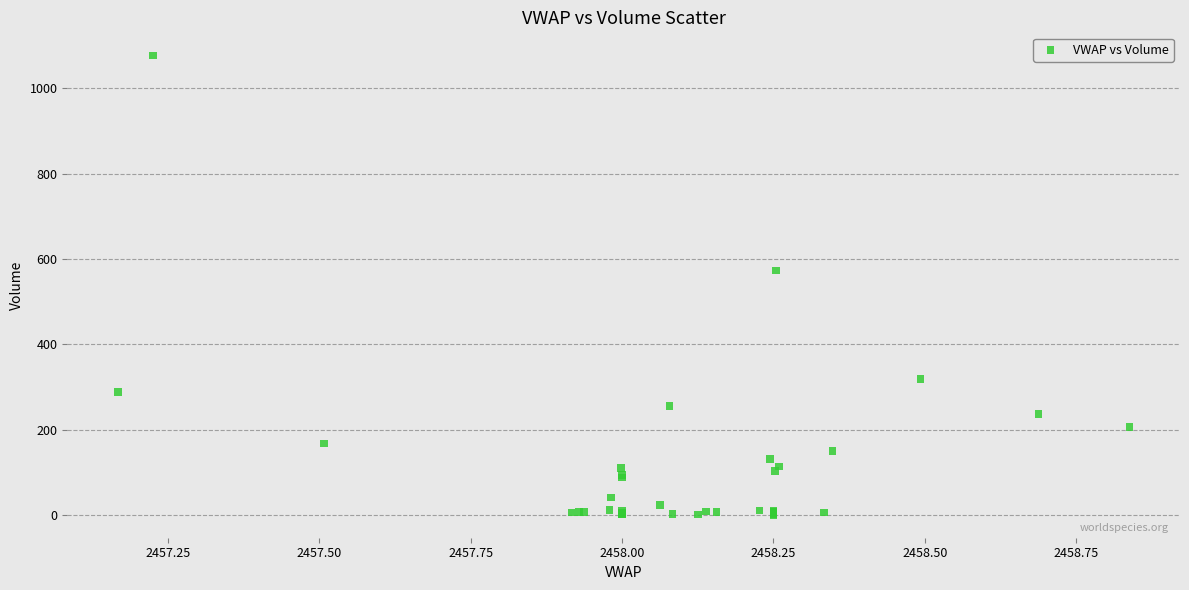

What Y value in the scatter plot is closest to 539?

573